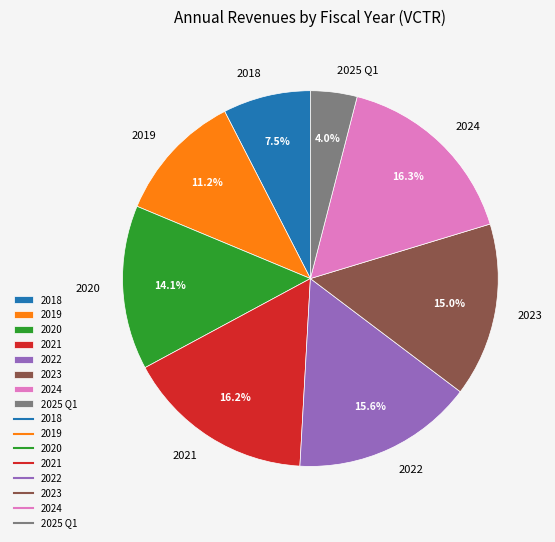

Is there any slice that represents more than half of the pie?

No